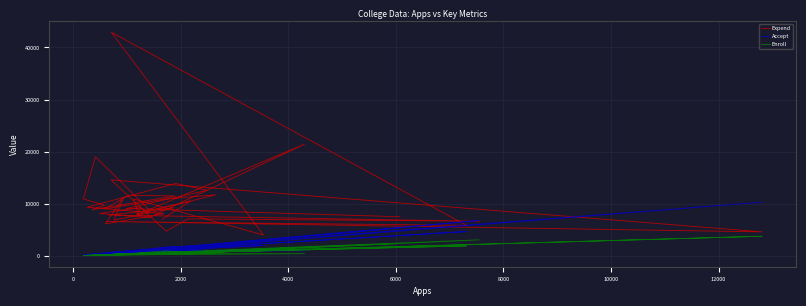

How many data points in Expend are above 8991?

19